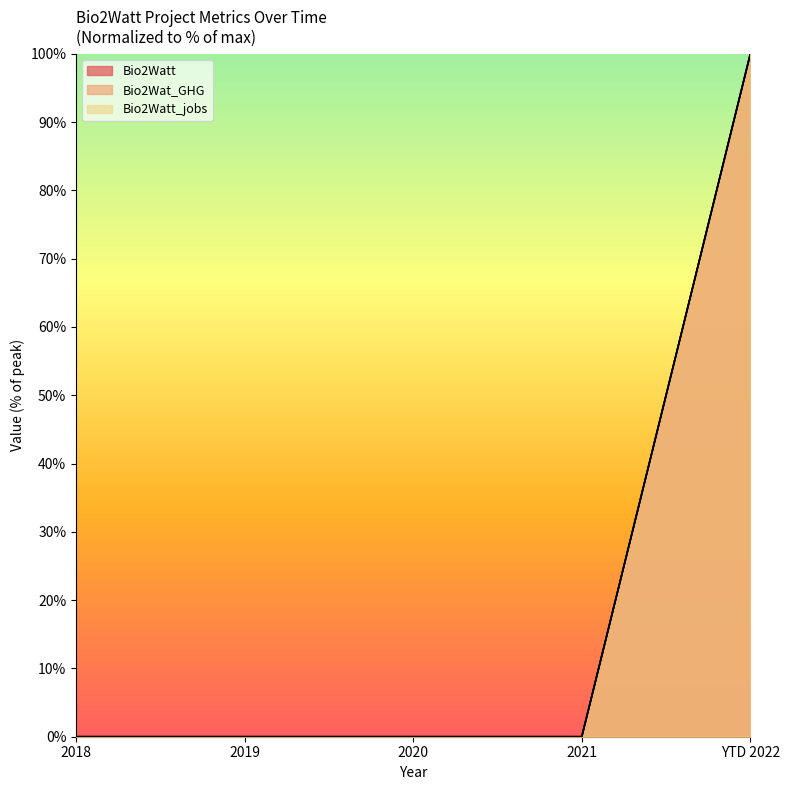

What is the average value of the Bio2Watt series?

20